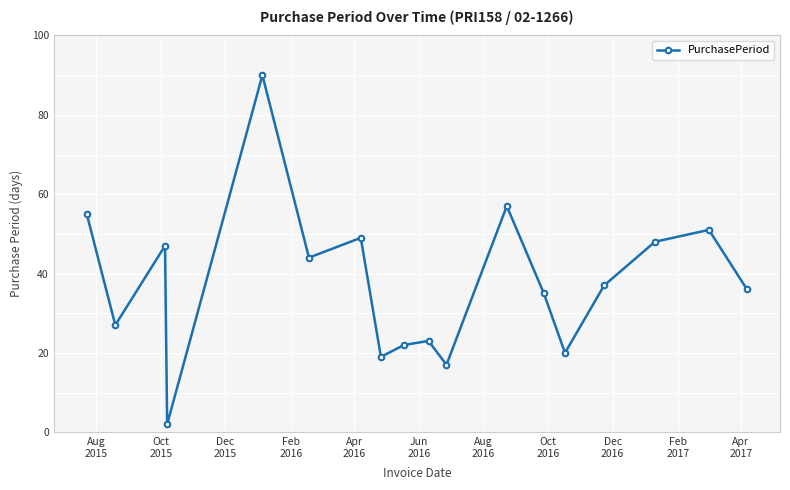

What is the sum of all values?

679